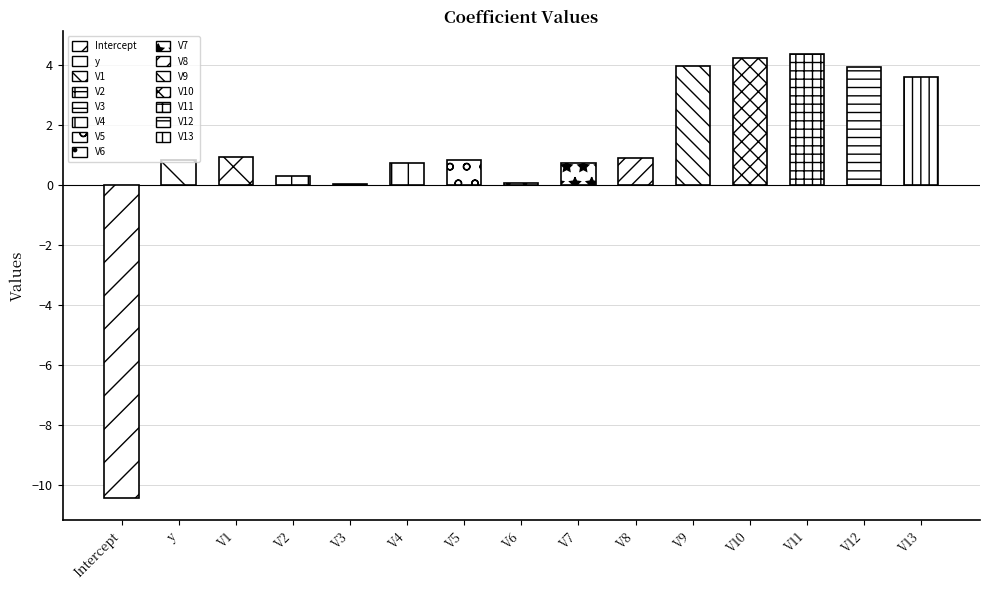

What is the label of the 14th bar from the left?

V12